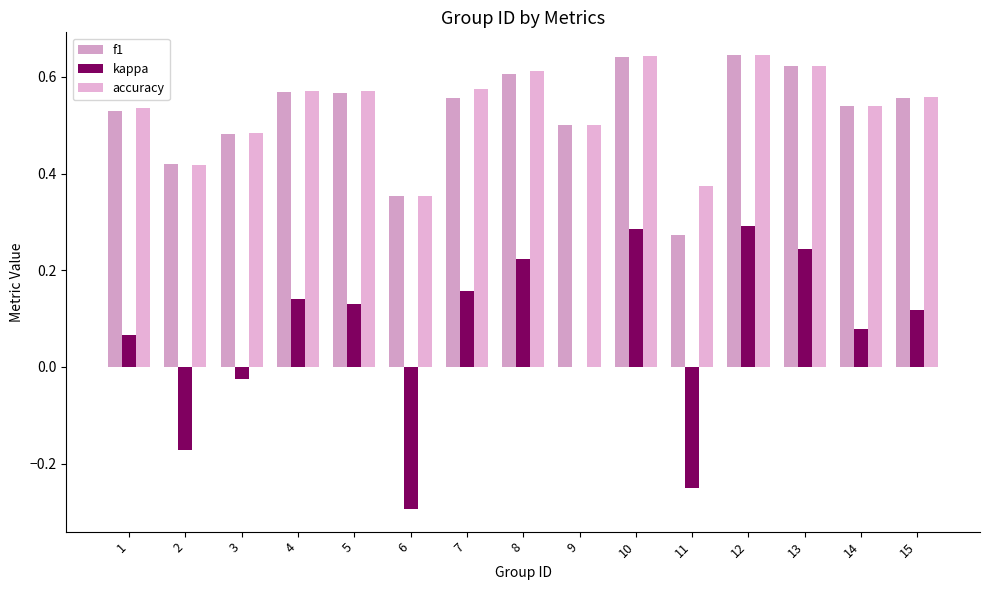

What is the smallest value displayed?

-0.3